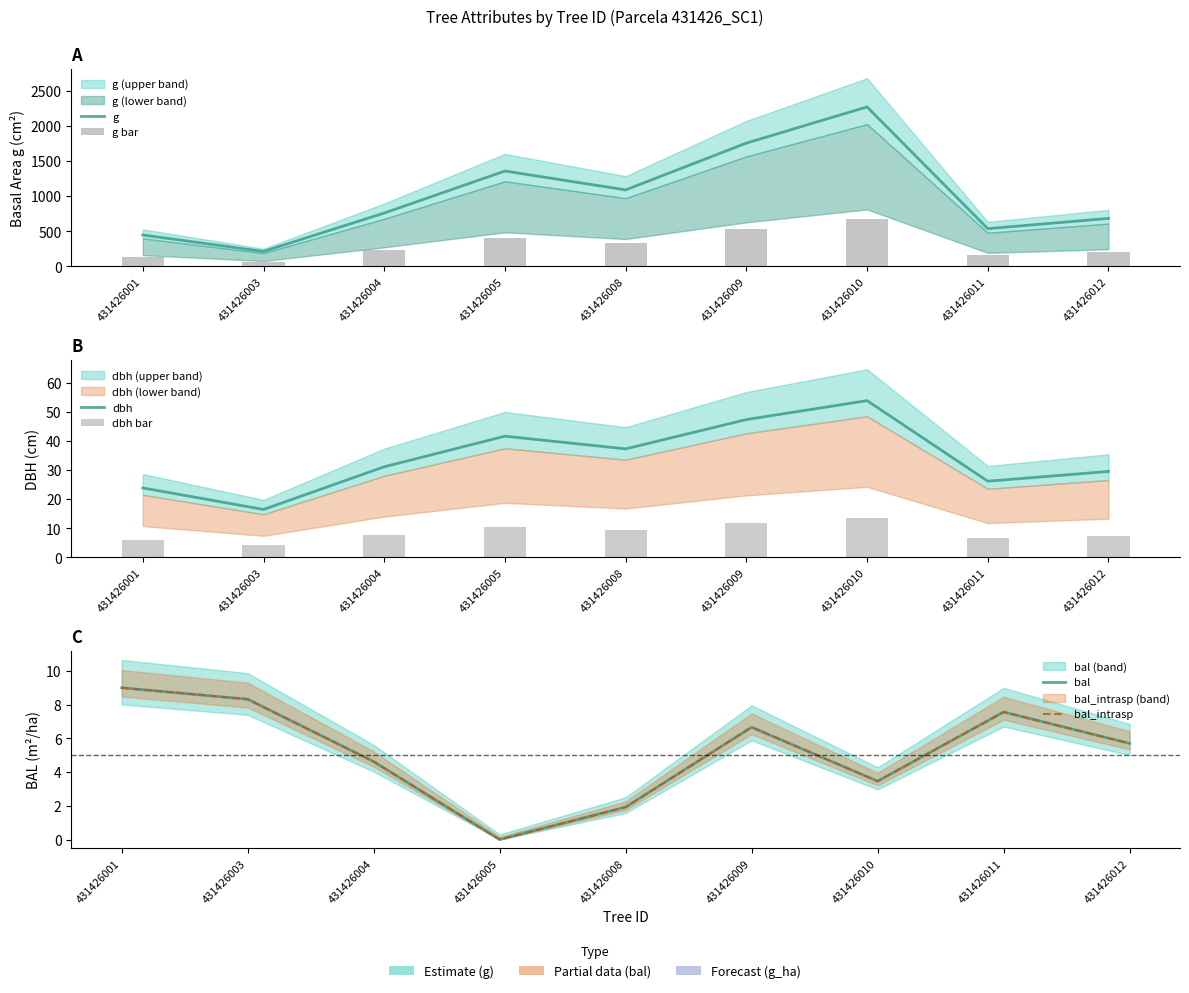

Which category has the lowest value in the dbh series?

431426003